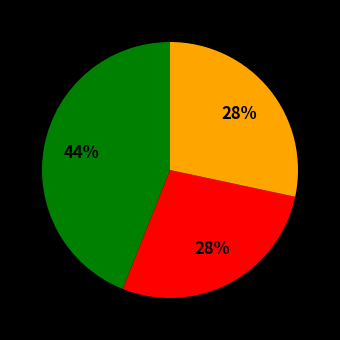

Is there any slice that represents more than half of the pie?

No